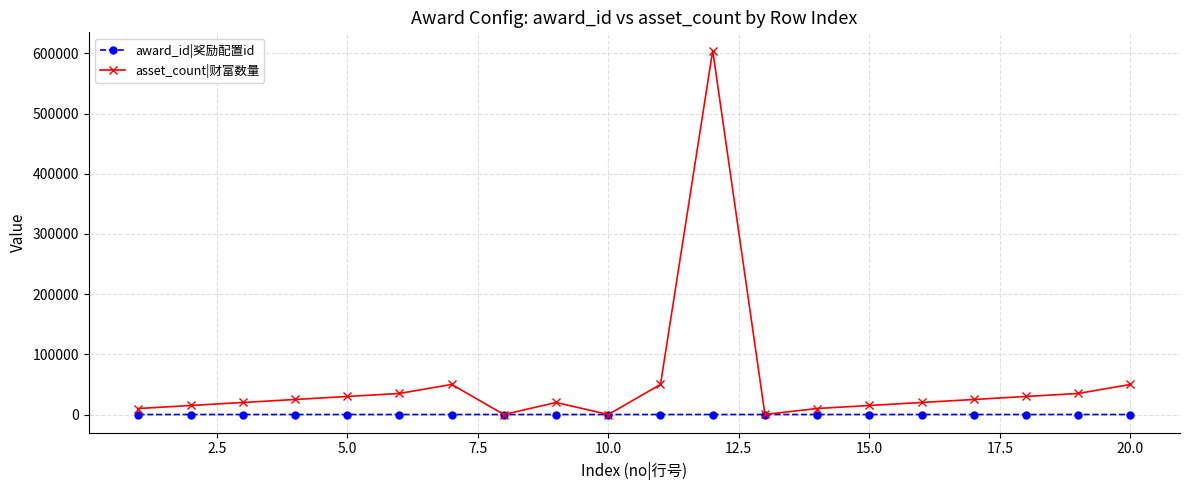

How many series are shown in this chart?

2